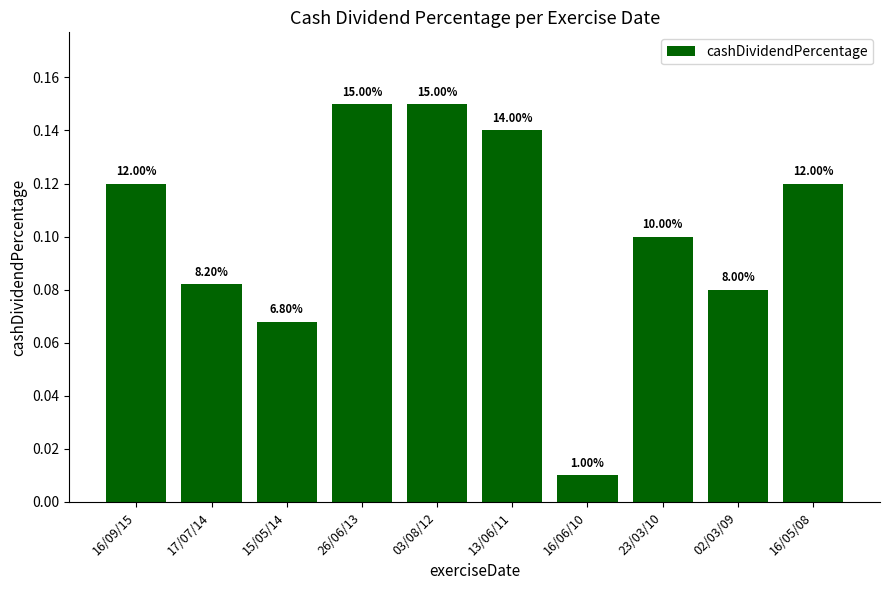

What is the average value?

0.1